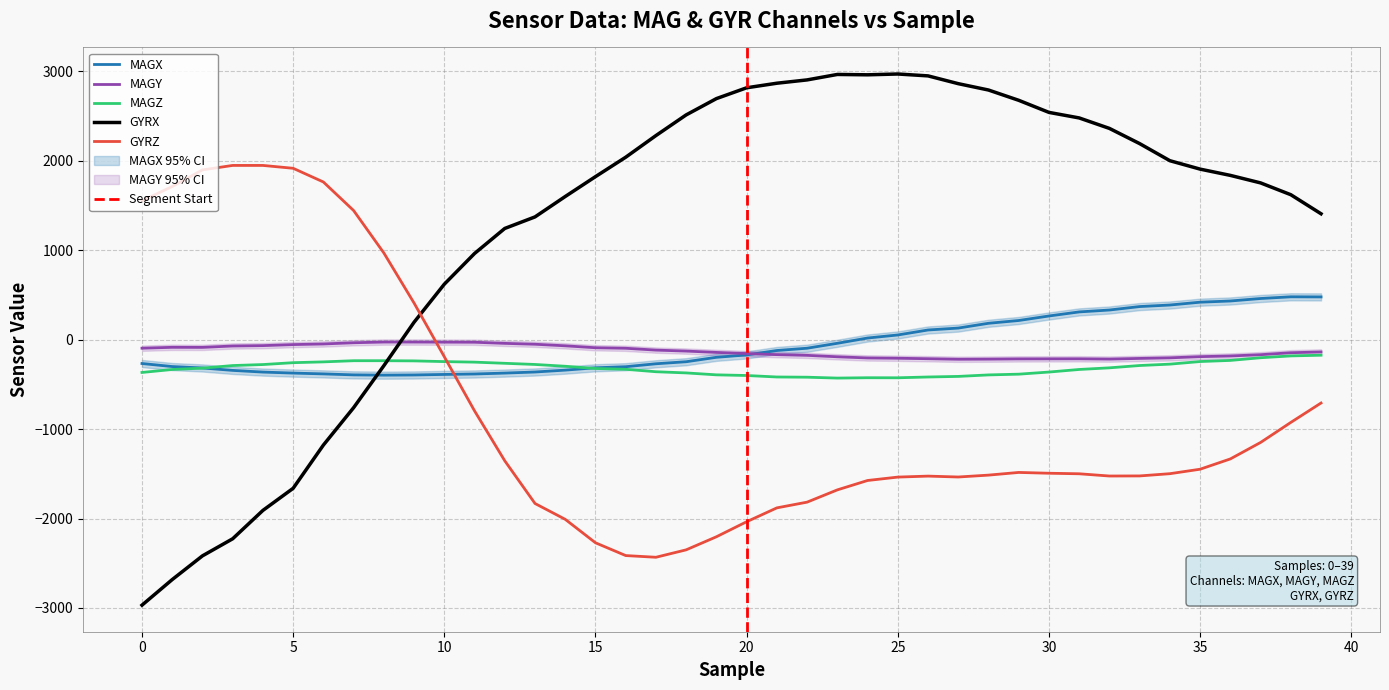

Which series has the widest spread of values?

GYRX